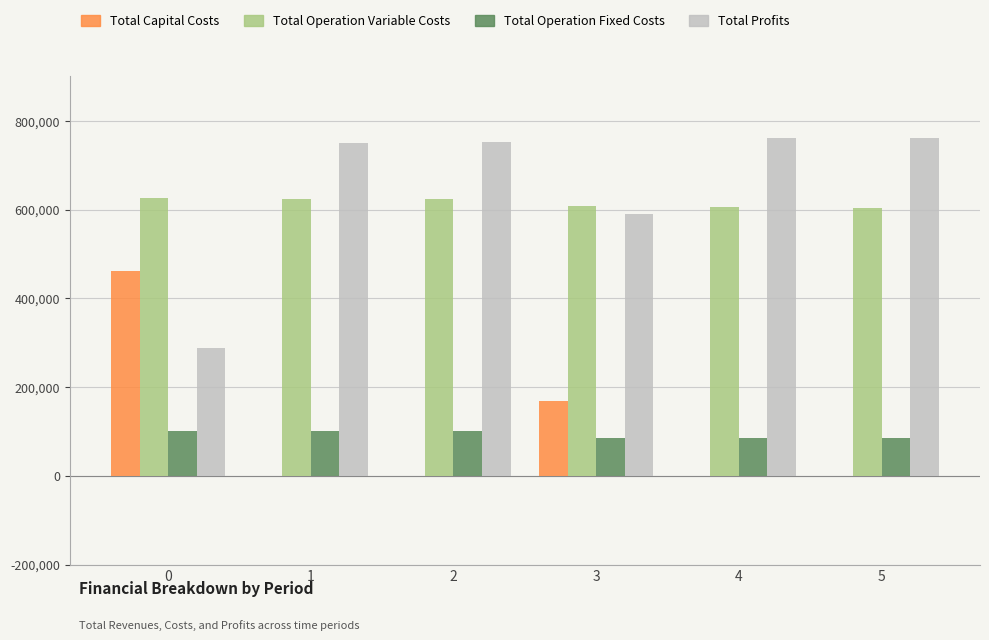

What is the highest value of the Total Operation Fixed Costs series?

100037.6